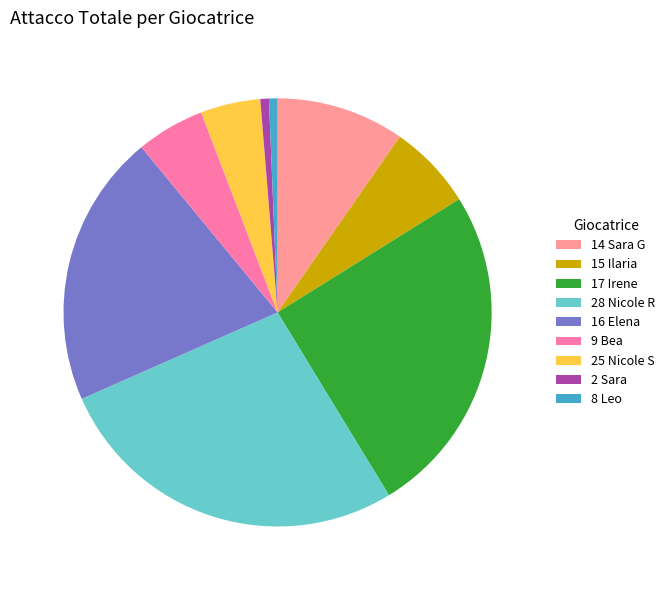

The 8 Leo slice represents 1% of the pie. True or false?

True